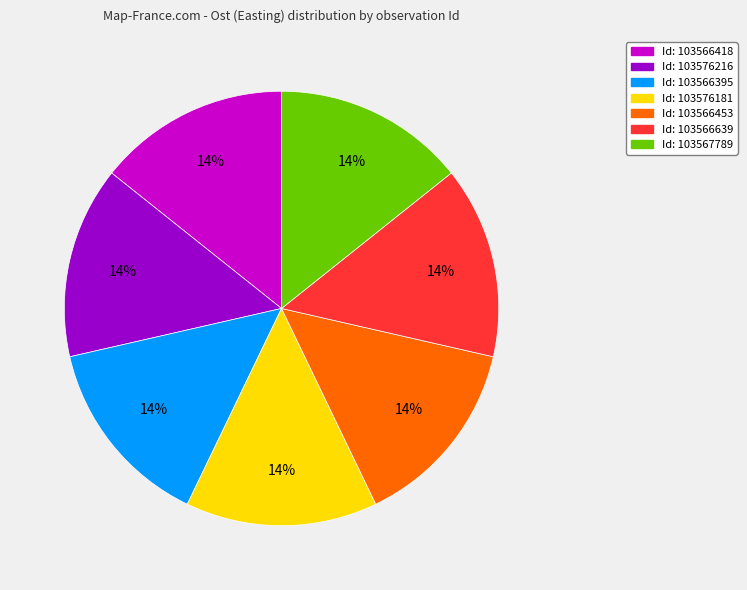

Is there a majority slice in this chart?

No